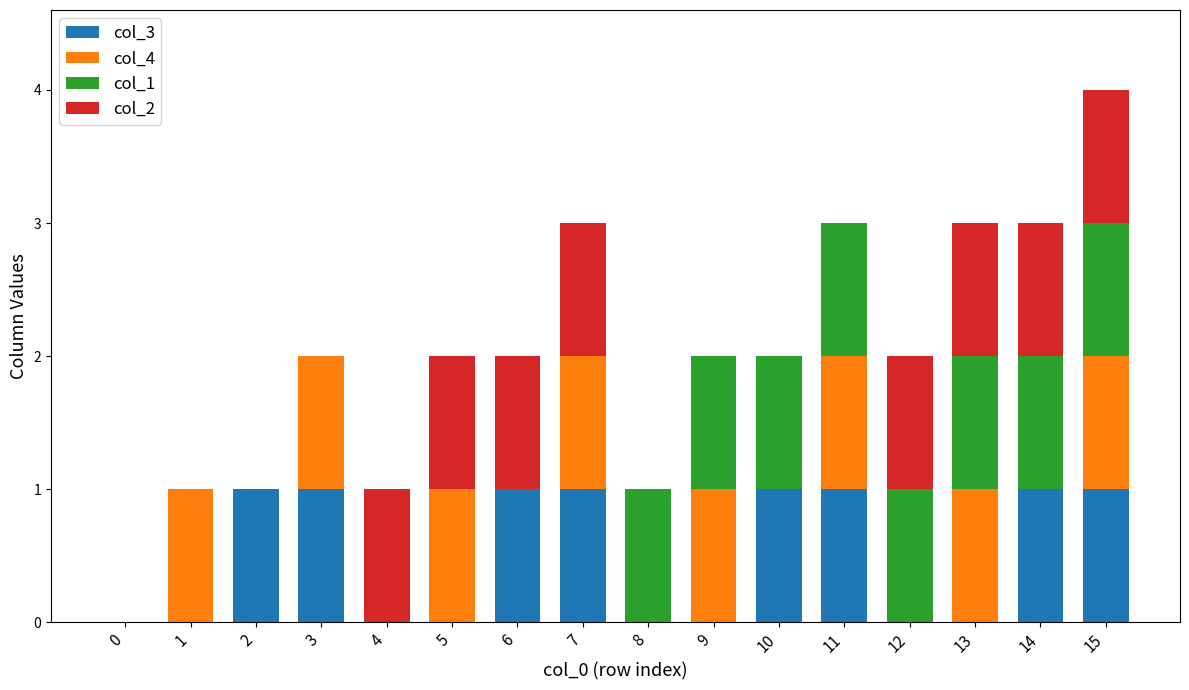

What is the total value across all series at 11?

3